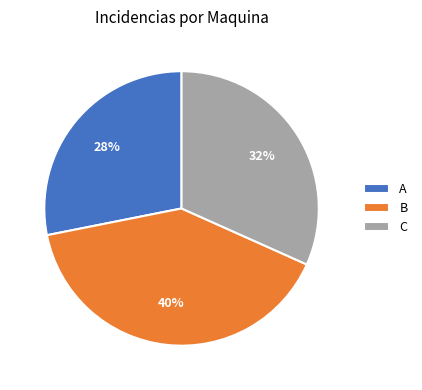

What percentage is the B slice, to the nearest percent?

40%